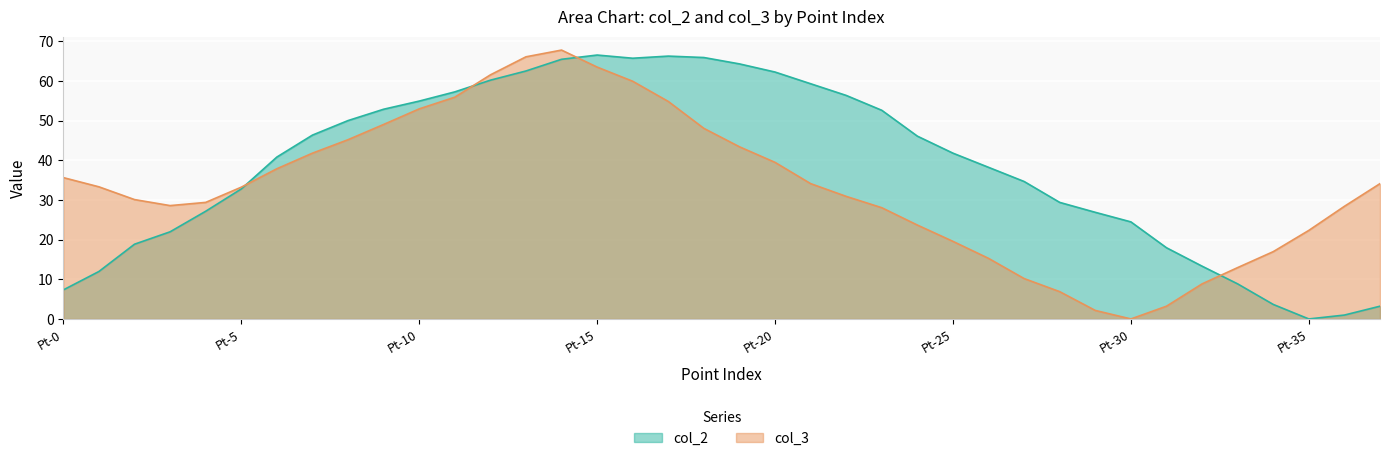

Reading right to left, extract all data points from this chart.

col_2: Pt-37=3.2	Pt-36=1.0	Pt-35=0.0	Pt-34=3.7	Pt-33=8.8	Pt-32=13.3	Pt-31=18.0	Pt-30=24.5	Pt-29=26.9	Pt-28=29.4	Pt-27=34.7	Pt-26=38.2	Pt-25=41.8	Pt-24=46.1	Pt-23=52.6	Pt-22=56.4	Pt-21=59.3	Pt-20=62.3	Pt-19=64.3	Pt-18=66.0	Pt-17=66.3	Pt-16=65.8	Pt-15=66.6	Pt-14=65.5	Pt-13=62.6	Pt-12=60.2	Pt-11=57.3	Pt-10=55.0	Pt-9=52.9	Pt-8=50.0	Pt-7=46.4	Pt-6=40.8	Pt-5=32.8	Pt-4=27.2	Pt-3=22.0	Pt-2=18.9	Pt-1=12.0	Pt-0=7.3
col_3: Pt-37=34.1	Pt-36=28.4	Pt-35=22.3	Pt-34=17.0	Pt-33=13.0	Pt-32=8.8	Pt-31=3.2	Pt-30=0.0	Pt-29=2.1	Pt-28=6.9	Pt-27=10.2	Pt-26=15.3	Pt-25=19.6	Pt-24=23.7	Pt-23=28.1	Pt-22=30.9	Pt-21=34.1	Pt-20=39.5	Pt-19=43.4	Pt-18=48.1	Pt-17=54.9	Pt-16=60.0	Pt-15=63.5	Pt-14=67.8	Pt-13=66.1	Pt-12=61.6	Pt-11=55.9	Pt-10=53.0	Pt-9=49.1	Pt-8=45.2	Pt-7=41.8	Pt-6=37.9	Pt-5=33.2	Pt-4=29.4	Pt-3=28.6	Pt-2=30.1	Pt-1=33.3	Pt-0=35.7